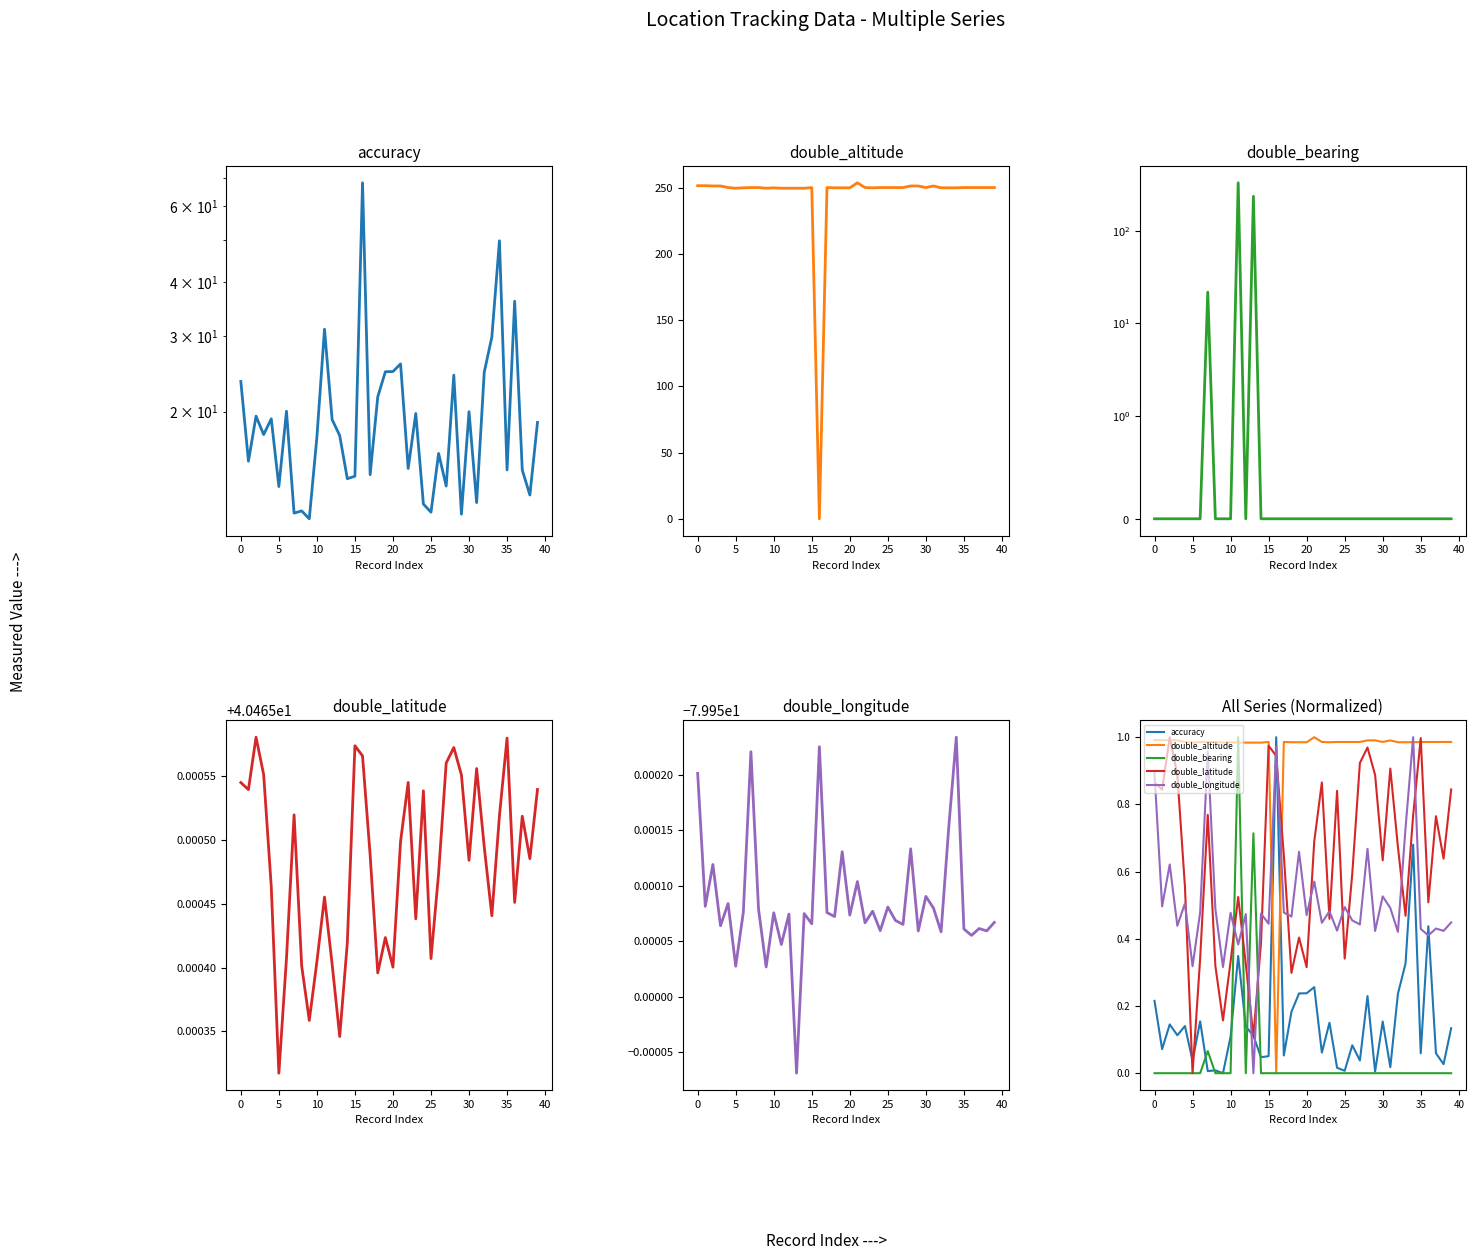

In accuracy, how many points are lower than both neighbors (excluding endpoints)?

14